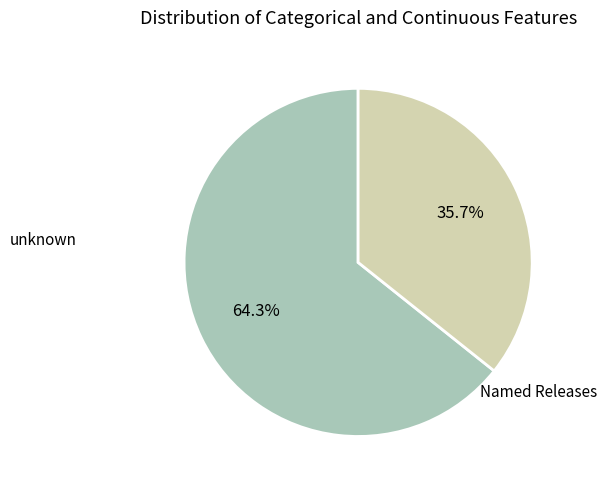

To the nearest percent, what percentage of the pie is unknown?

64%